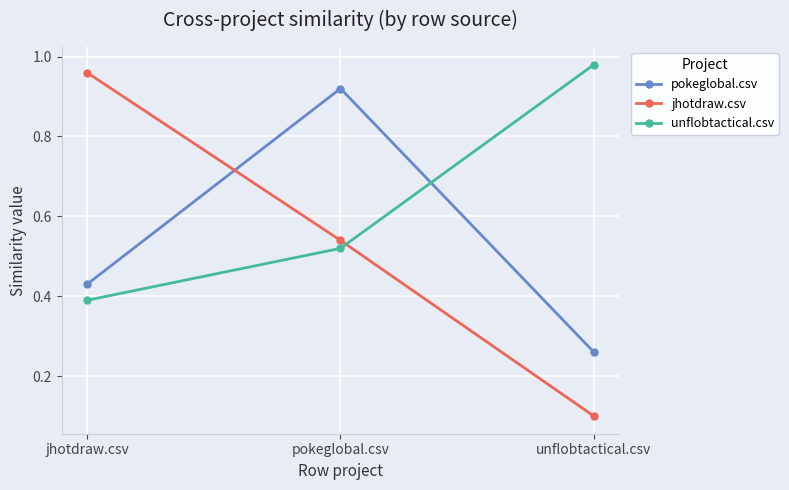

Which category has the highest value across all series?

unflobtactical.csv